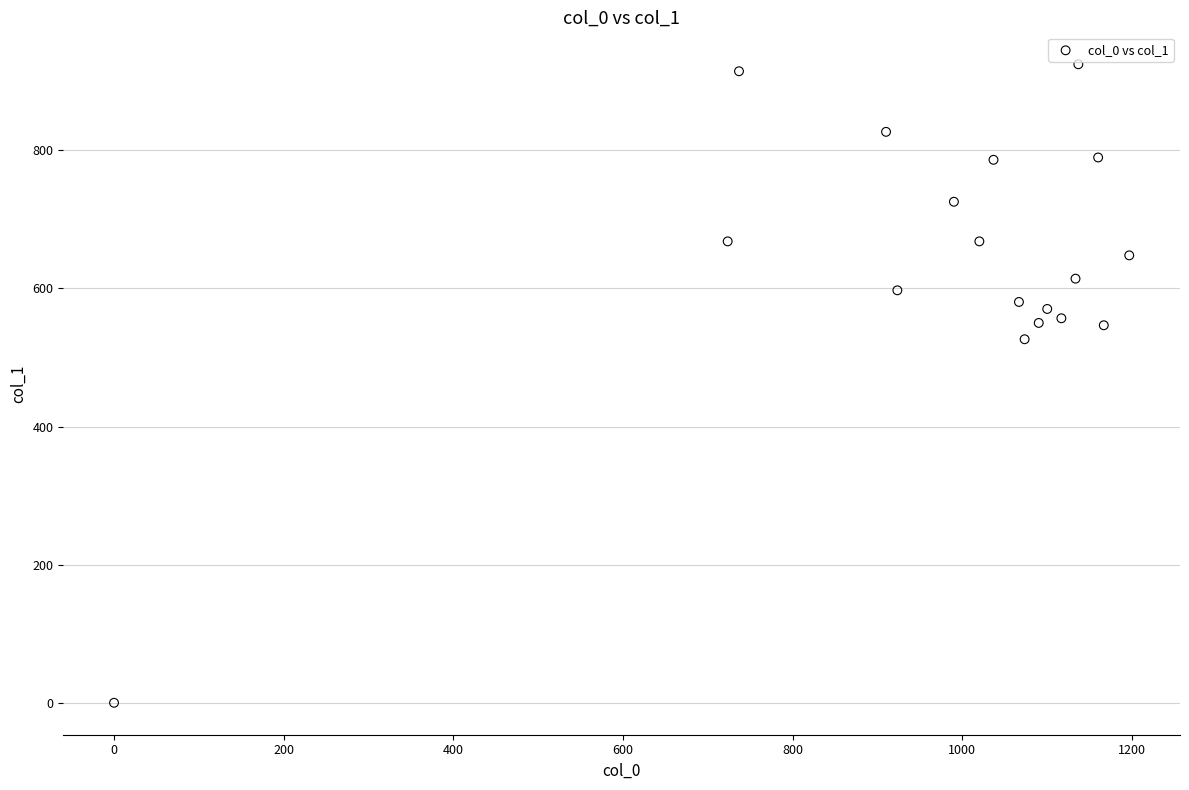

What is the range of X values (max minus min)?

1196.7